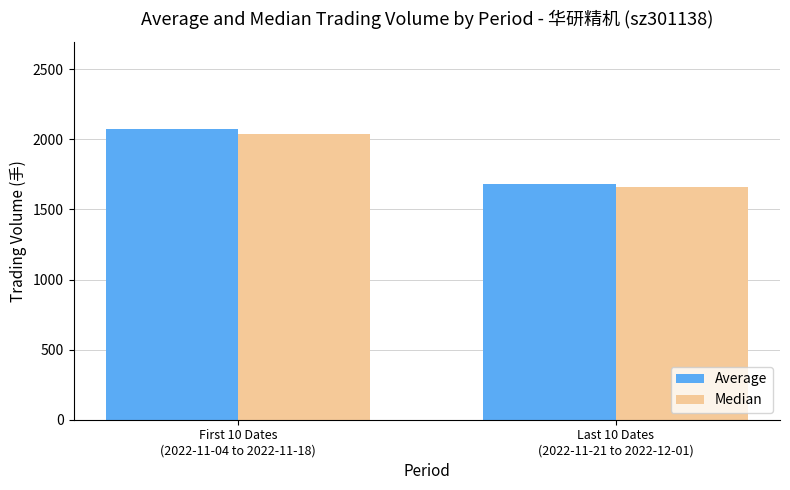

What are all the series names shown in the legend?

Average, Median